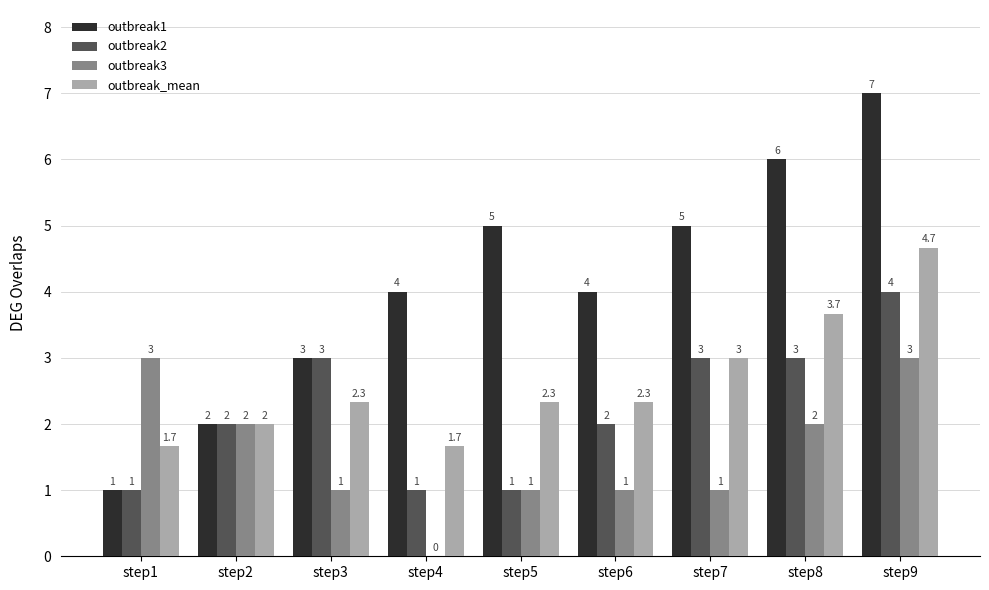

What is the approximate value of outbreak1 at step2?

2.0